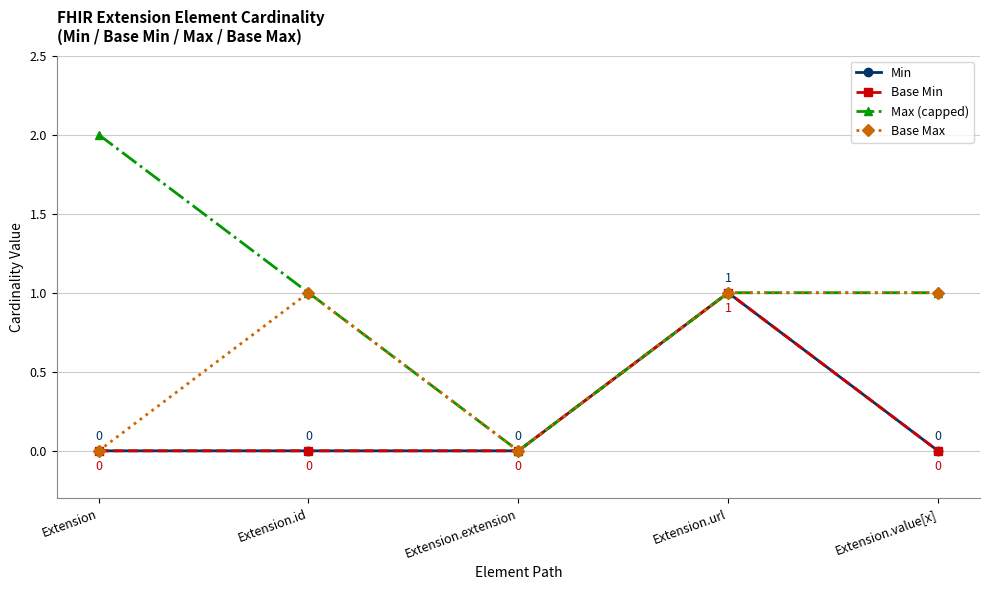

Is this an area chart (filled region under the line)?

No